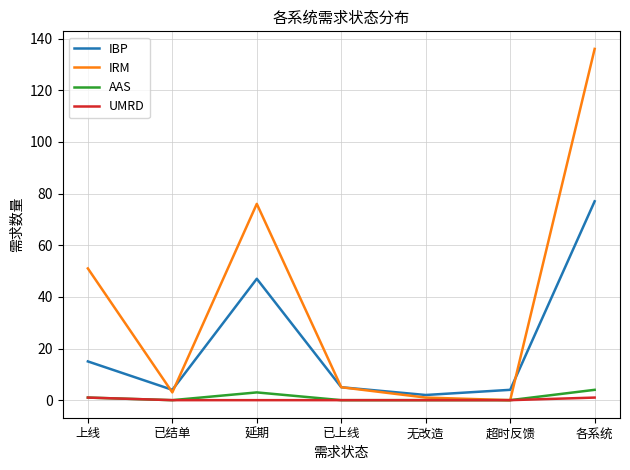

What is the difference between the highest and lowest values at 已上线?

5